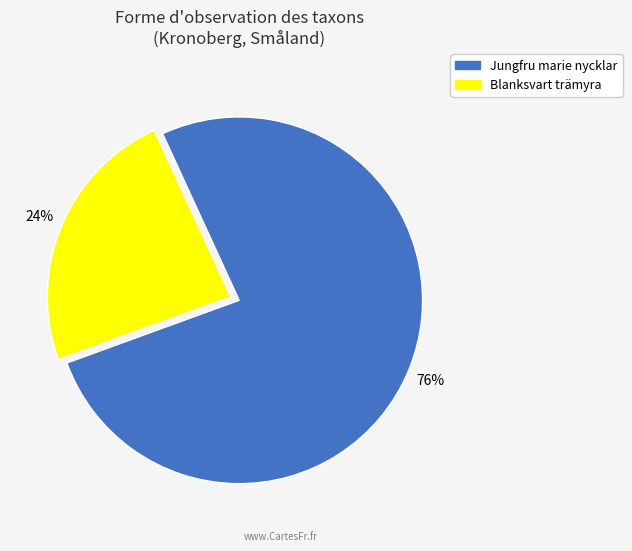

To the nearest percent, what is the combined percentage of Jungfru marie nycklar and Blanksvart trämyra?

100%